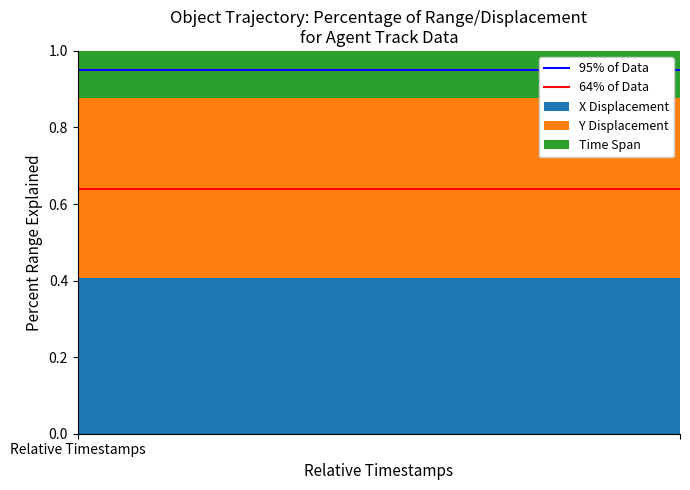

Reading right to left, extract all data points from this chart.

95% of Data: 0.9	0.9
64% of Data: 0.6	0.6